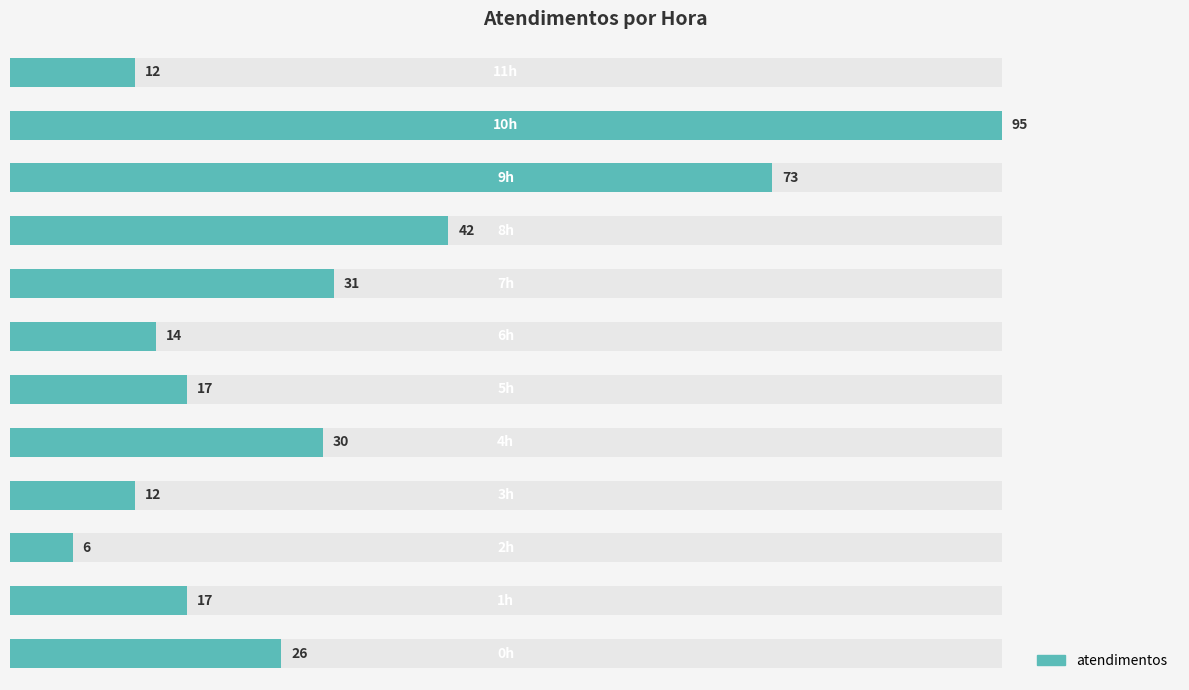

Rank the categories by value from highest to lowest.

10, 9, 8, 7, 4, 0, 1, 5, 6, 3, 11, 2